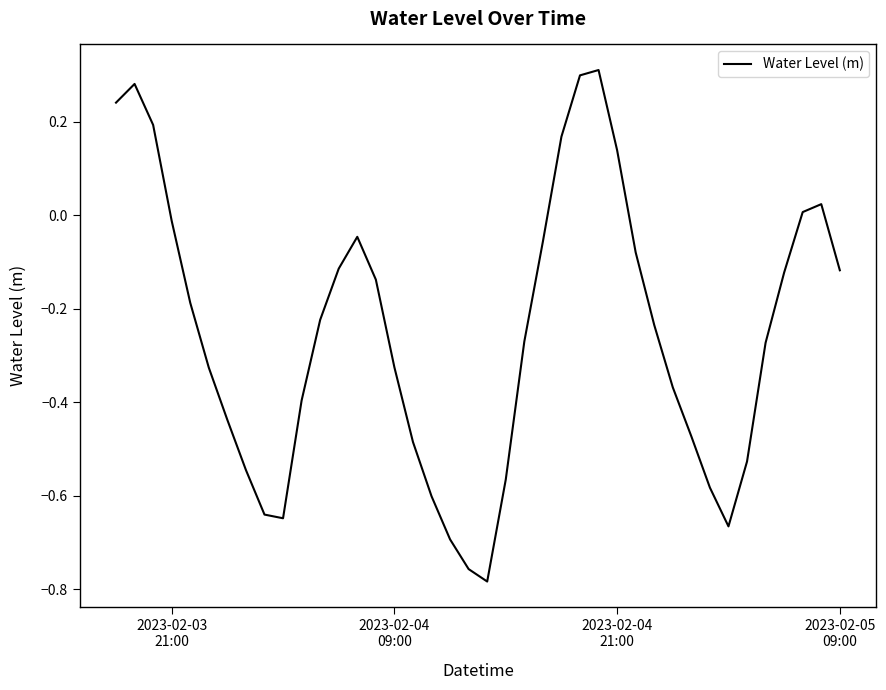

How many lines are shown in the chart?

1